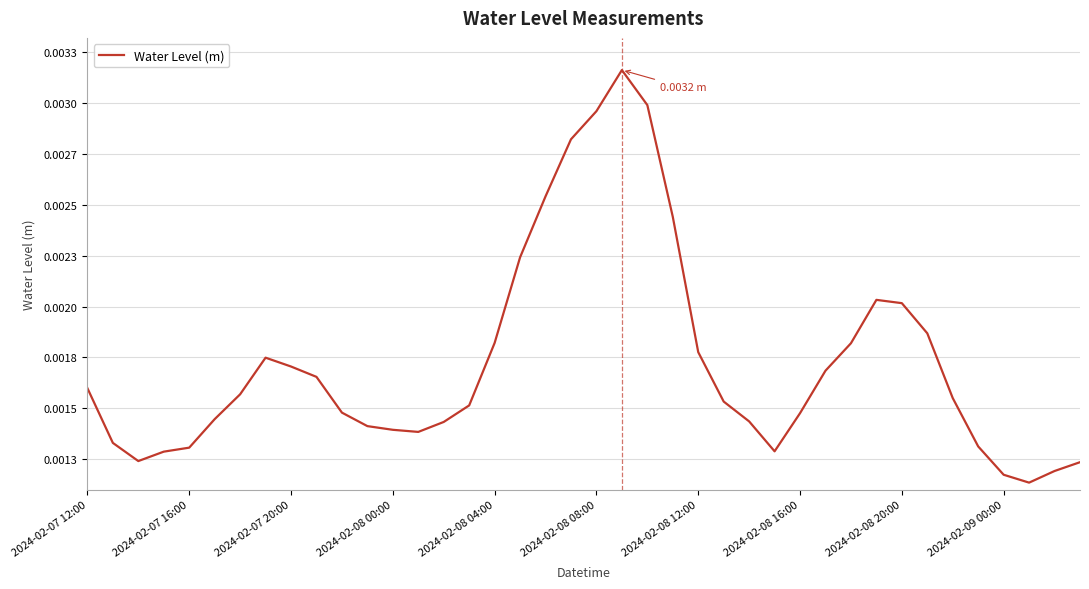

Is this an area chart (filled region under the line)?

No